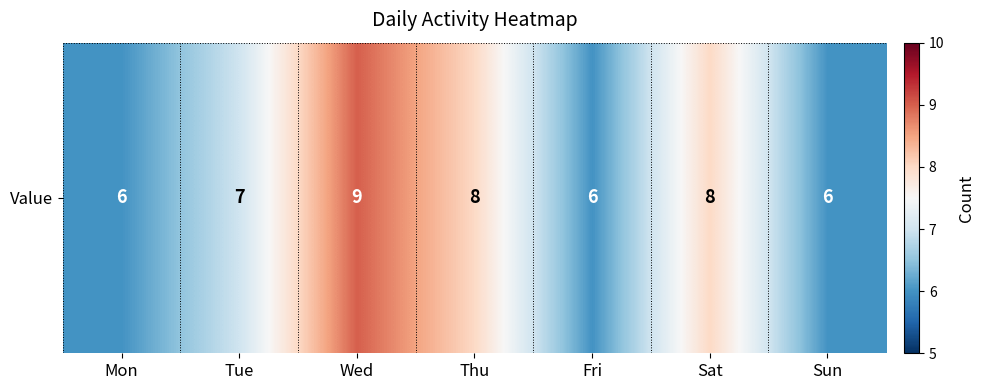

Which label corresponds to the largest value in the chart?

Wed